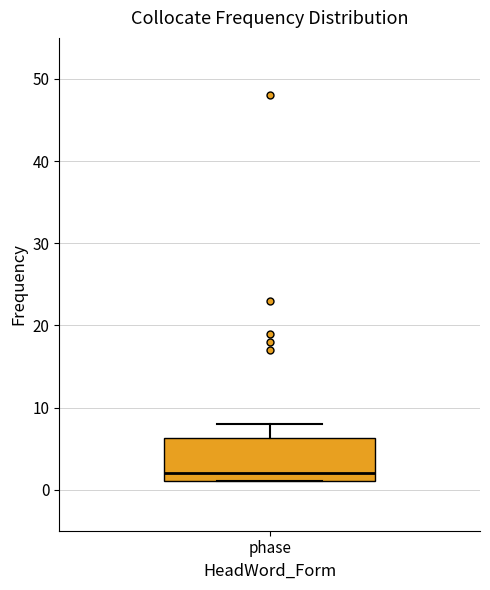

Where does the median line of the box for phase sit on the y-axis? The values are not printed on the chart, so give them approximately, as read against the axis.

2